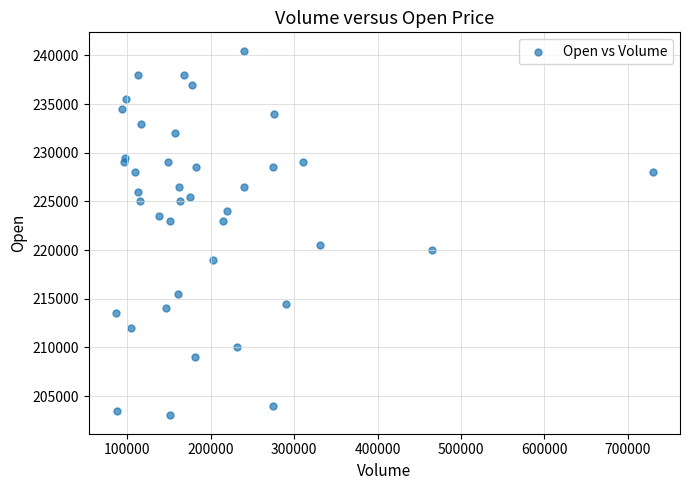

What is the range of Y values (max minus min)?

37500